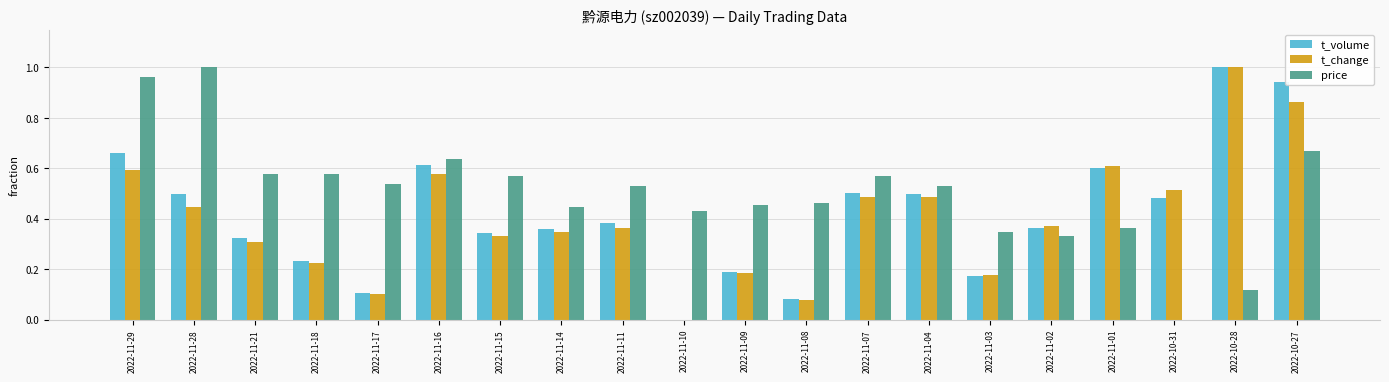

True or false: t_volume has a value of 0.7 at 2022-10-31.

False